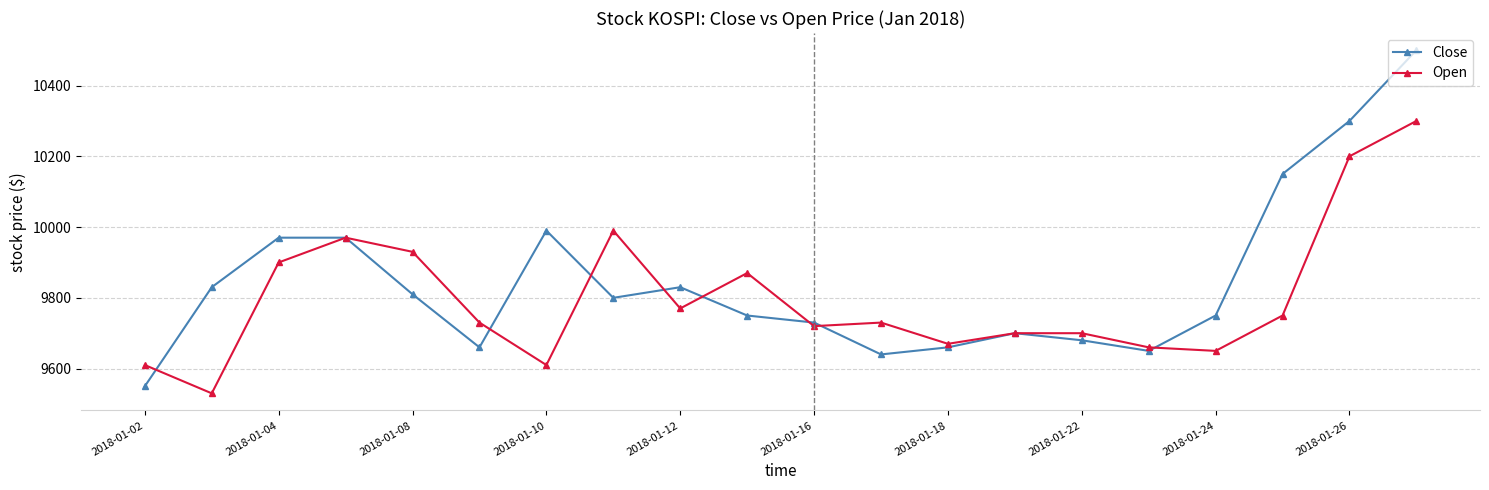

Which series has the largest range (max minus min)?

Close